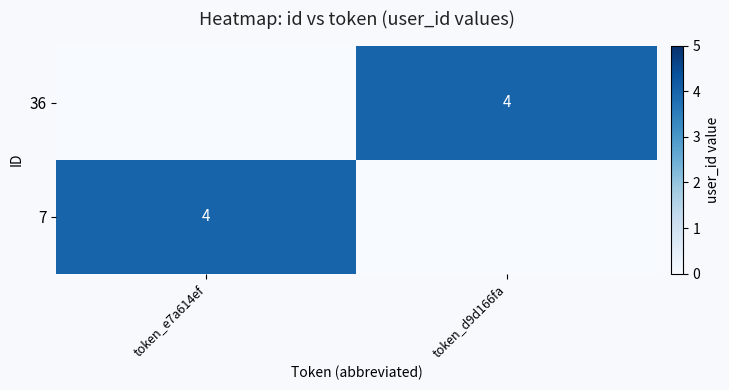

The 7 series shows 4 at token_e7a614ef. True or false?

True